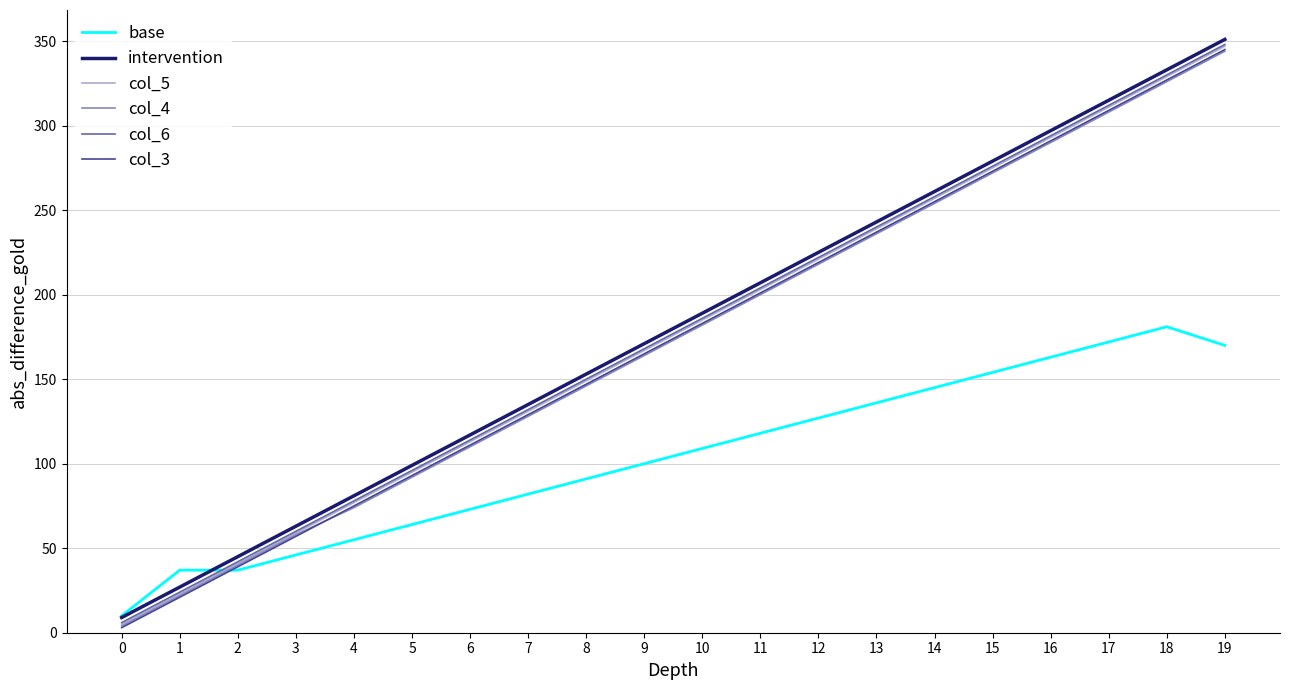

The value of col_4 at 15 is 108. True or false?

False